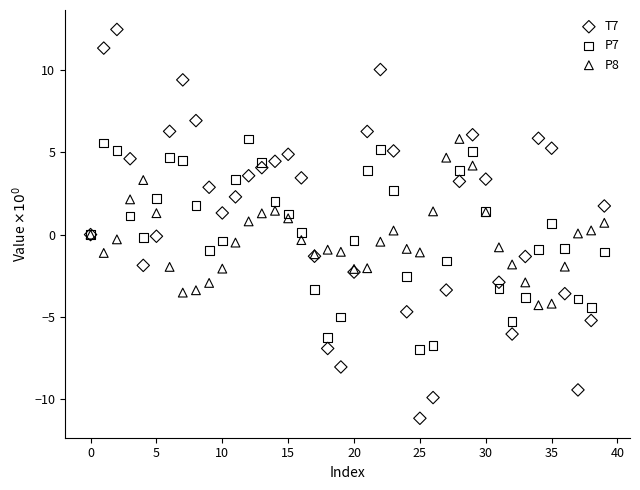

Which series has the widest spread of Y values?

T7